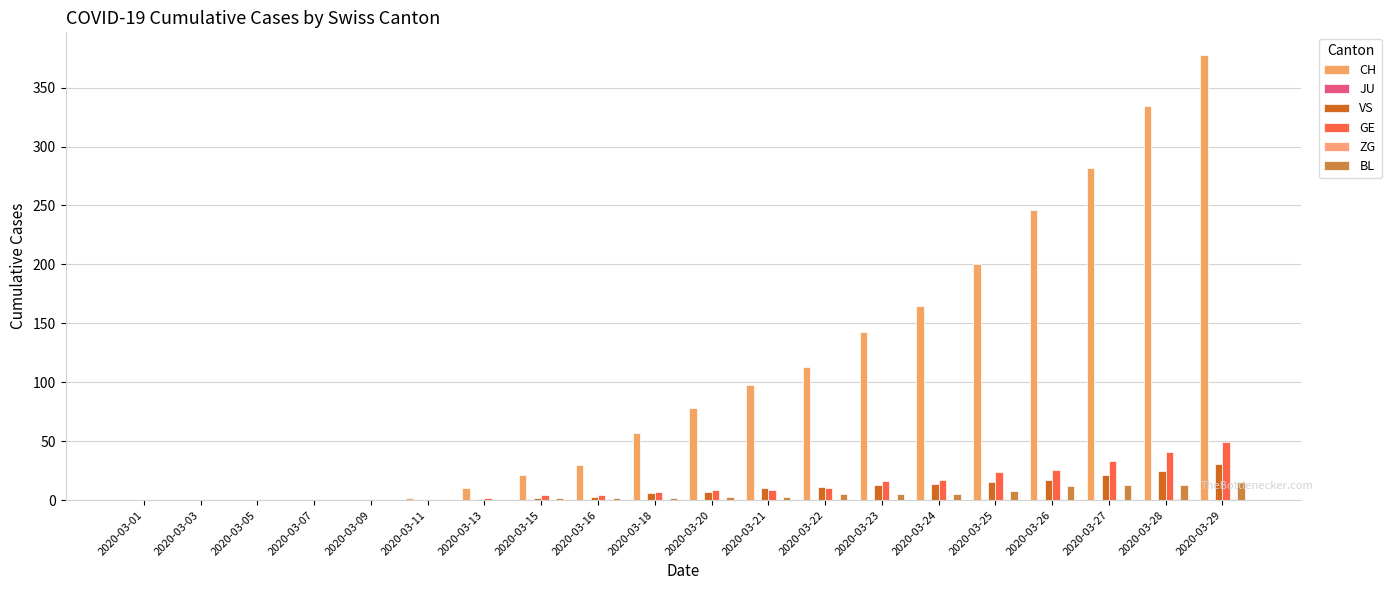

How many groups of bars are there?

20